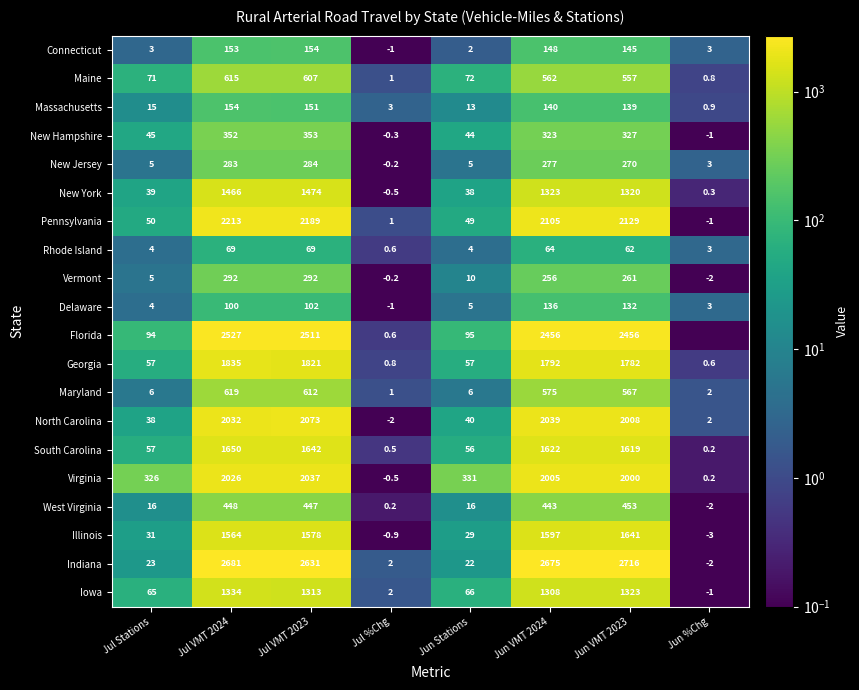

How many positive values does the Indiana series have?

7